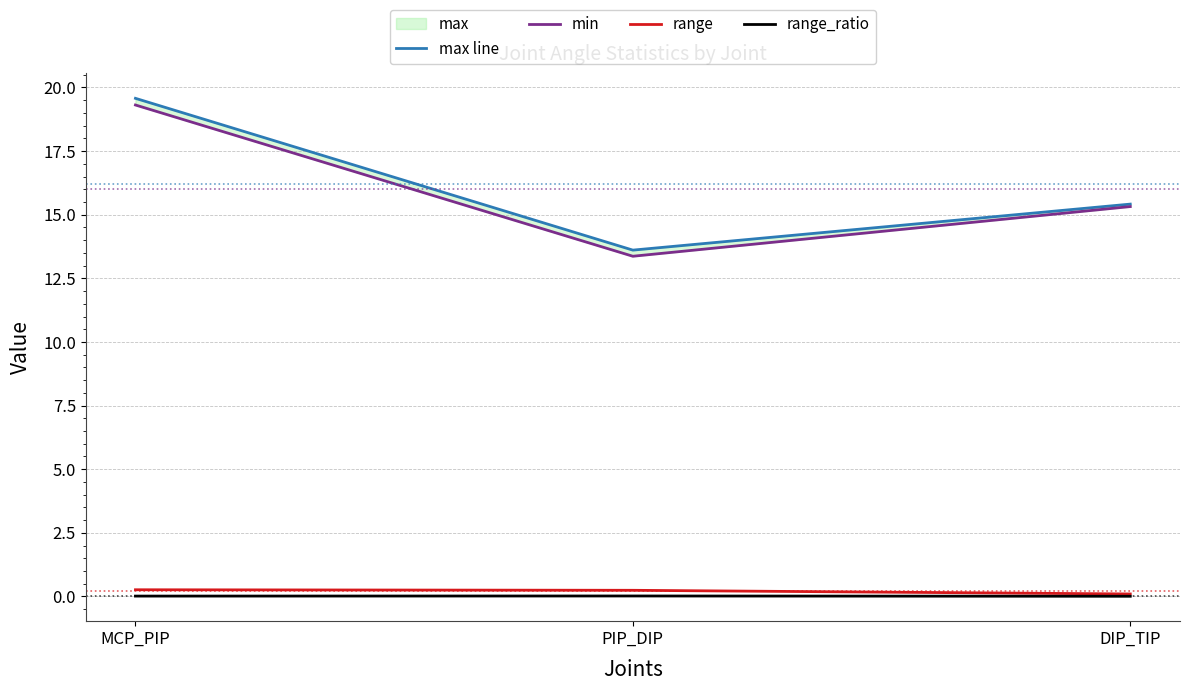

Count the number of categories in the chart.

3